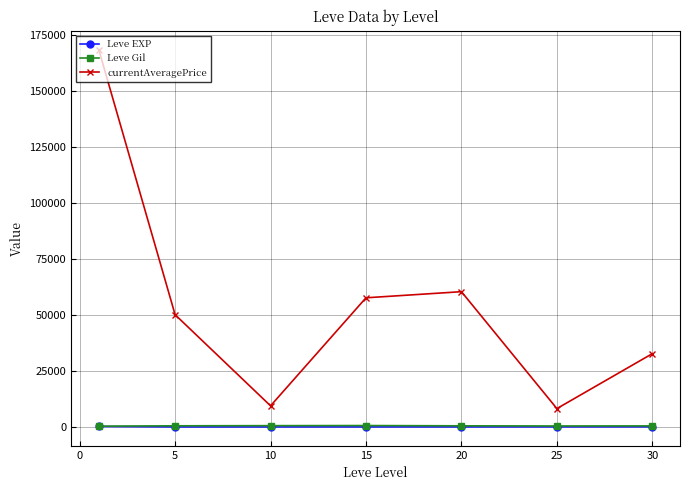

True or false: Leve Gil and currentAveragePrice intersect in this chart.

False